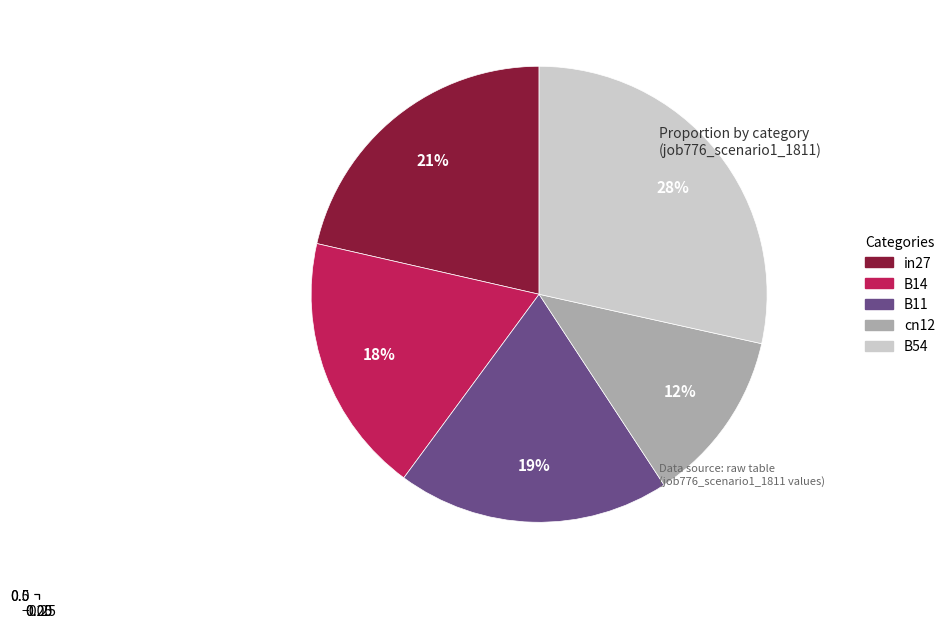

Does in27 account for over 50% of the chart?

No